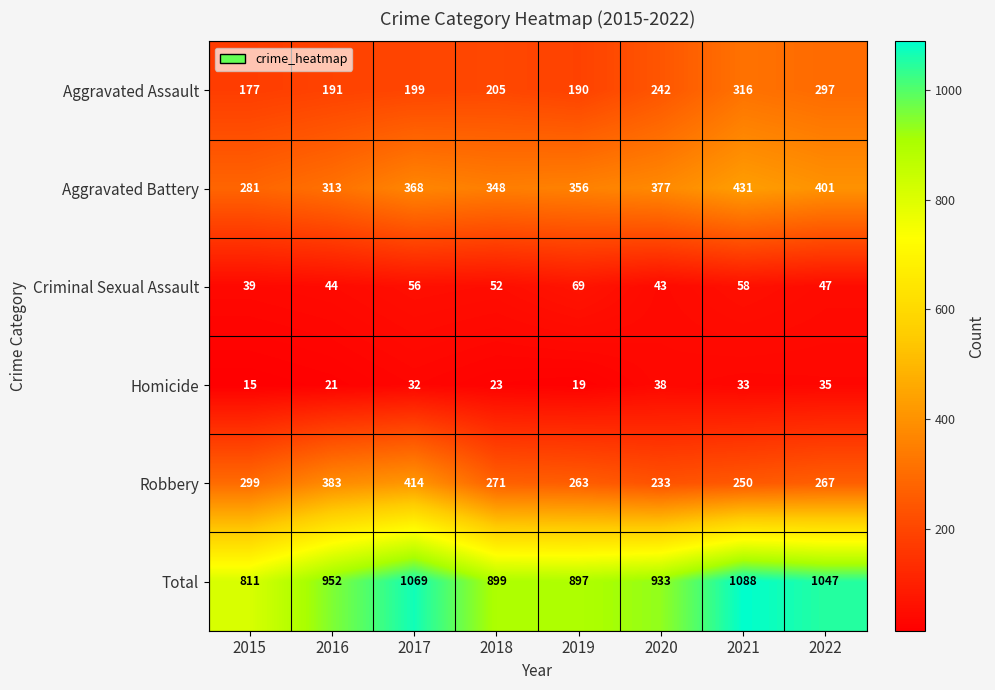

Which series changed the most between 2020 and 2022?

Total